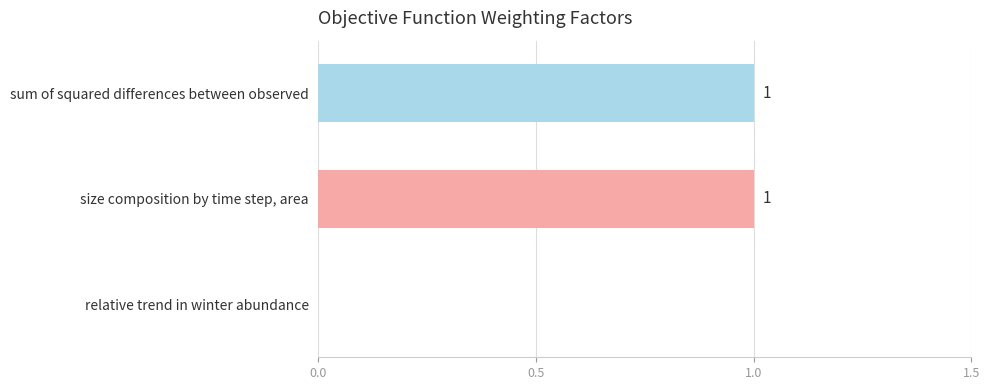

At which label is the value closest to 0?

relative trend in winter abundance